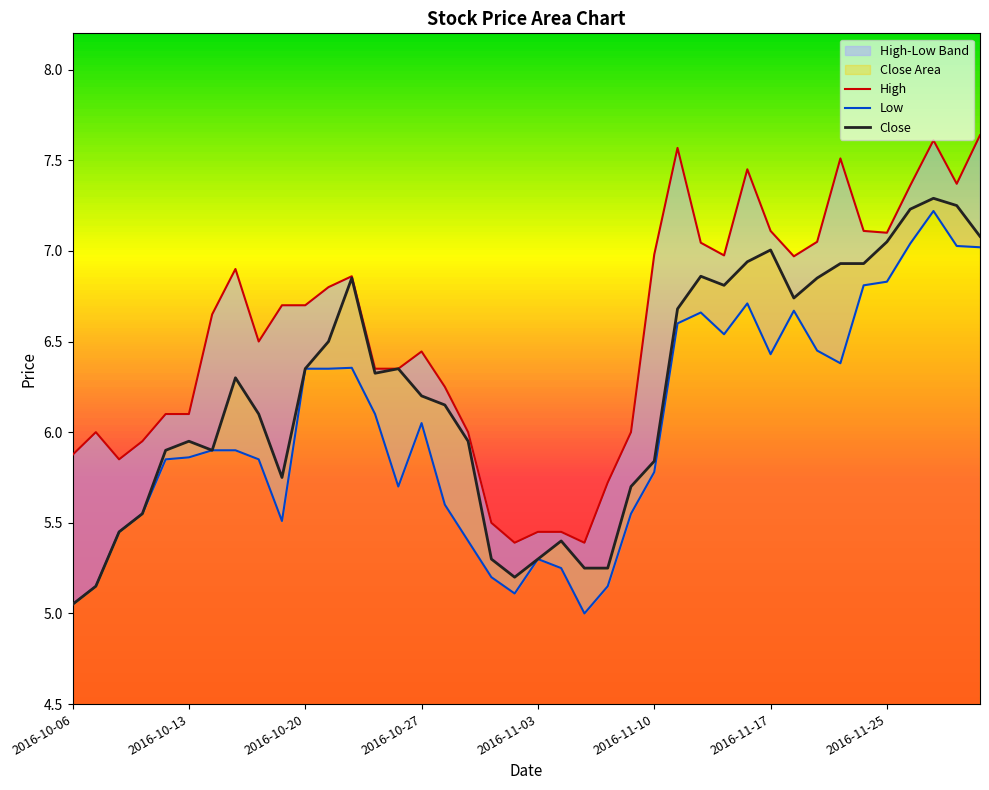

Does the chart have visible grid lines?

No